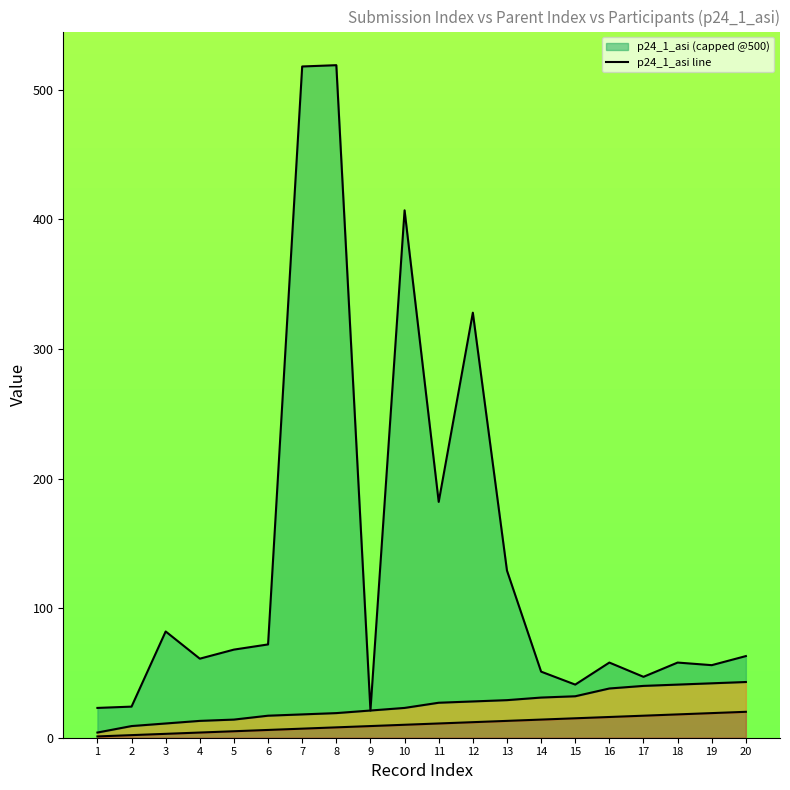

Reading right to left, extract all data points from this chart.

63	56	58	47	58	41	51	129	328	182	407	21	519	518	72	68	61	82	24	23